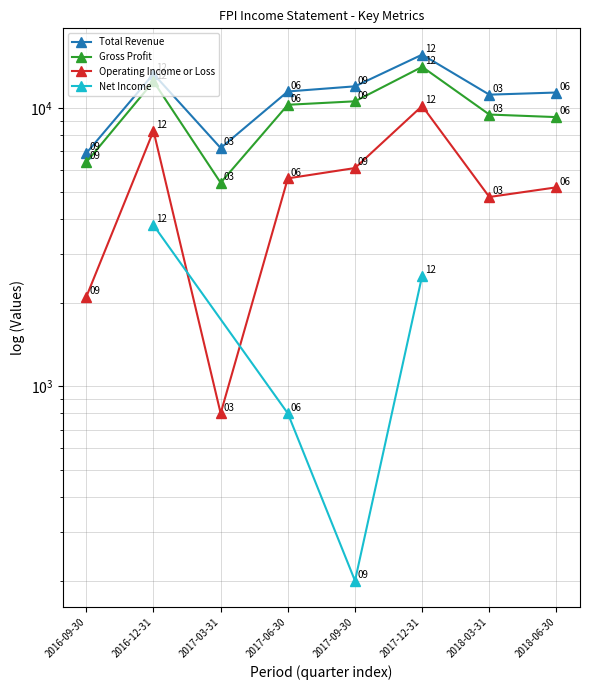

What is the total value across all series at 2017-03-31?

13400